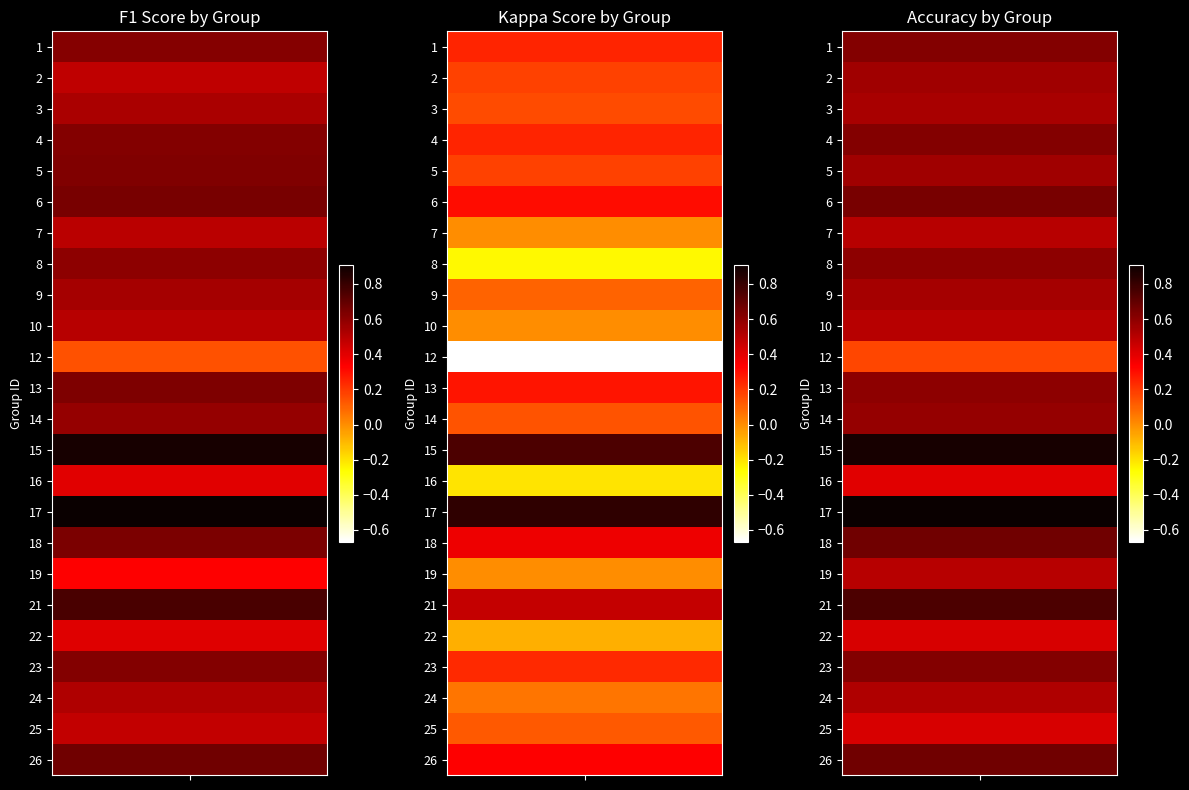

True or false: accuracy has a value of 0.5 at 7.

True